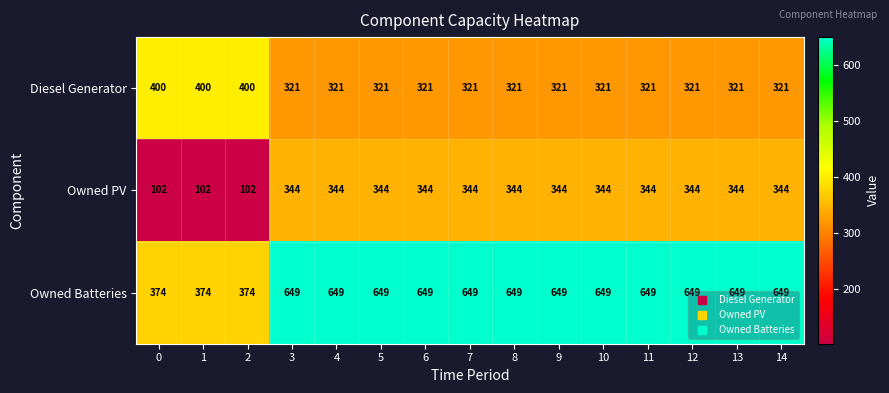

The Owned Batteries series shows 649 at 8. True or false?

True